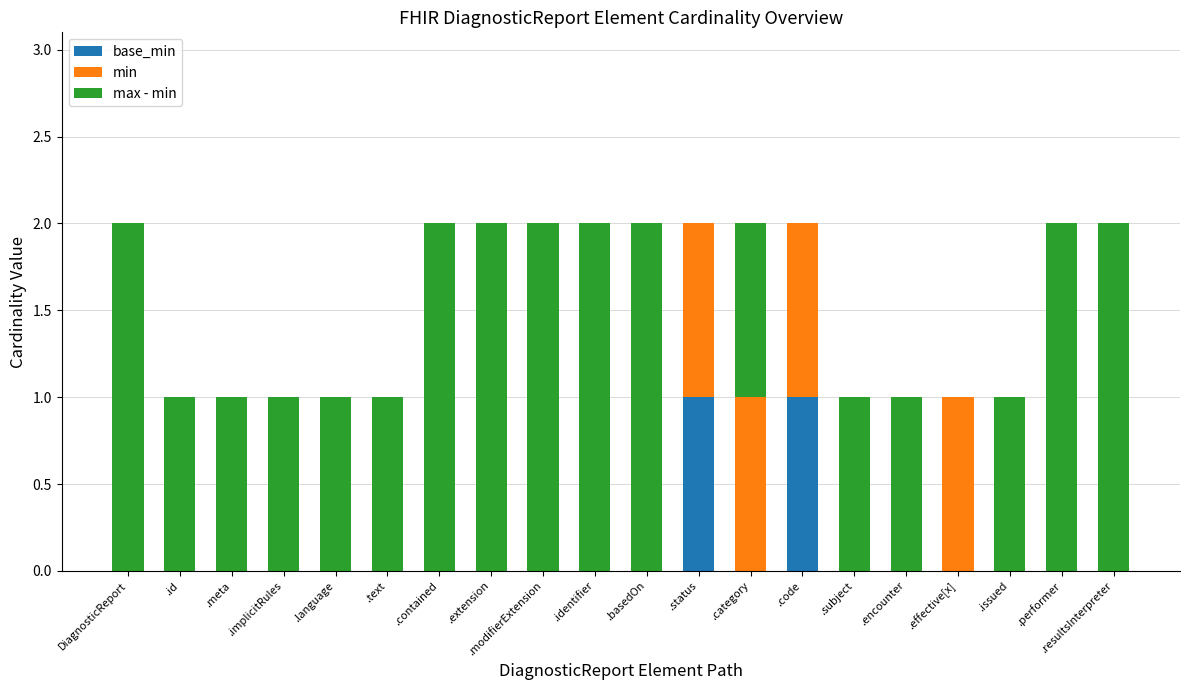

True or false: base_min has a value of 0 at .basedOn.

True